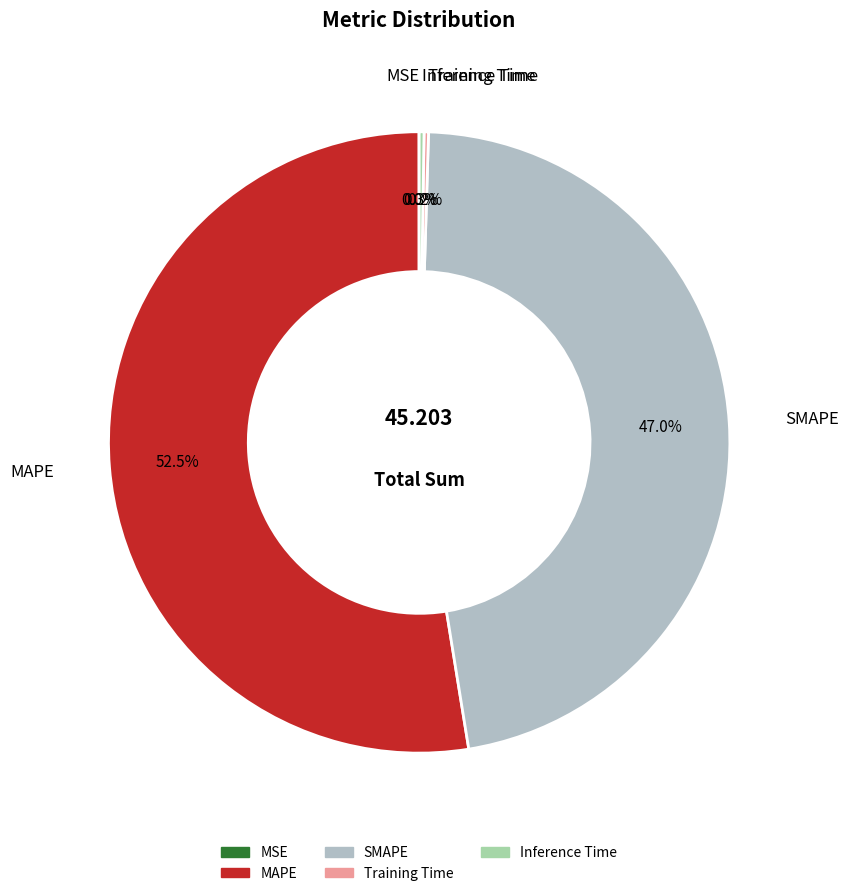

To the nearest percent, what is the average slice percentage?

20%